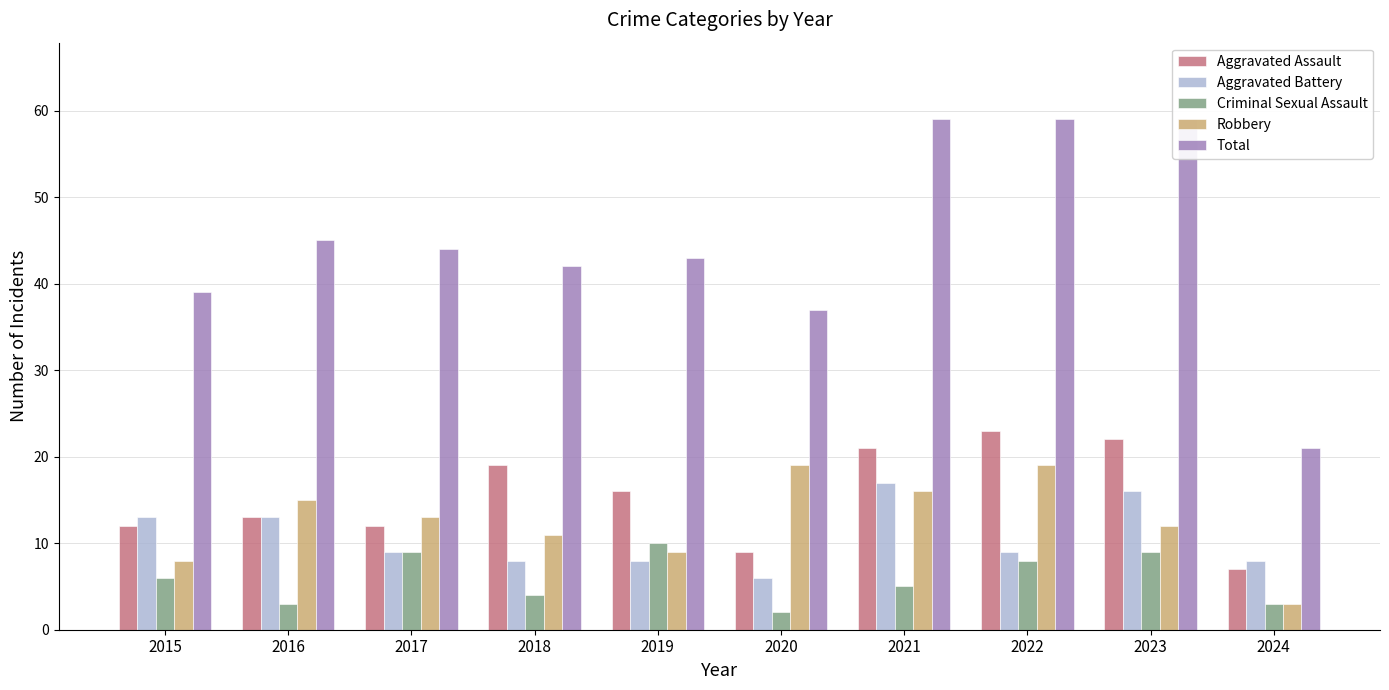

At which category is the sum across all series the highest?

2021